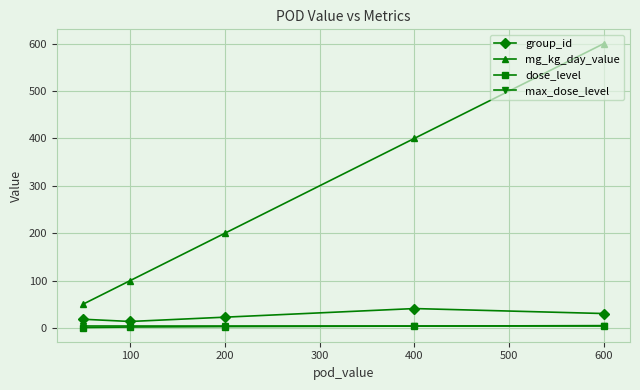

Which series has the largest total across all categories?

mg_kg_day_value